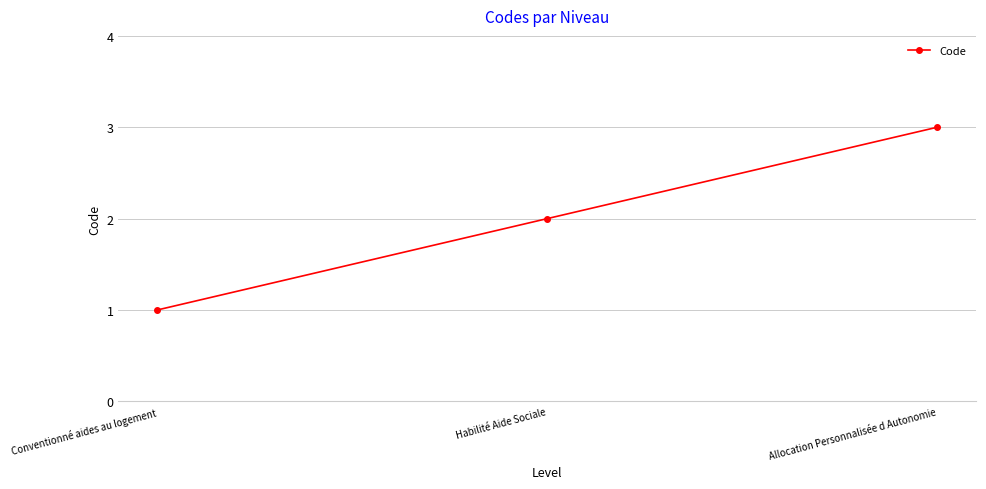

At which category does the chart reach its peak across all series?

Allocation Personnalisée d Autonomie